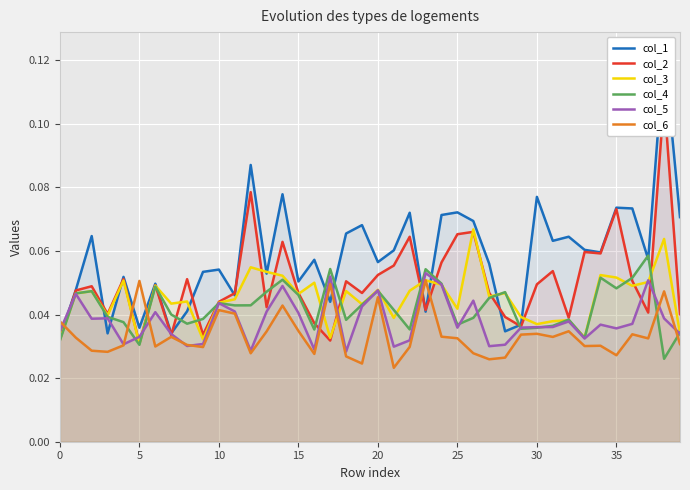

After their last crossing, which series has the higher values: col_5 or col_6?

col_5